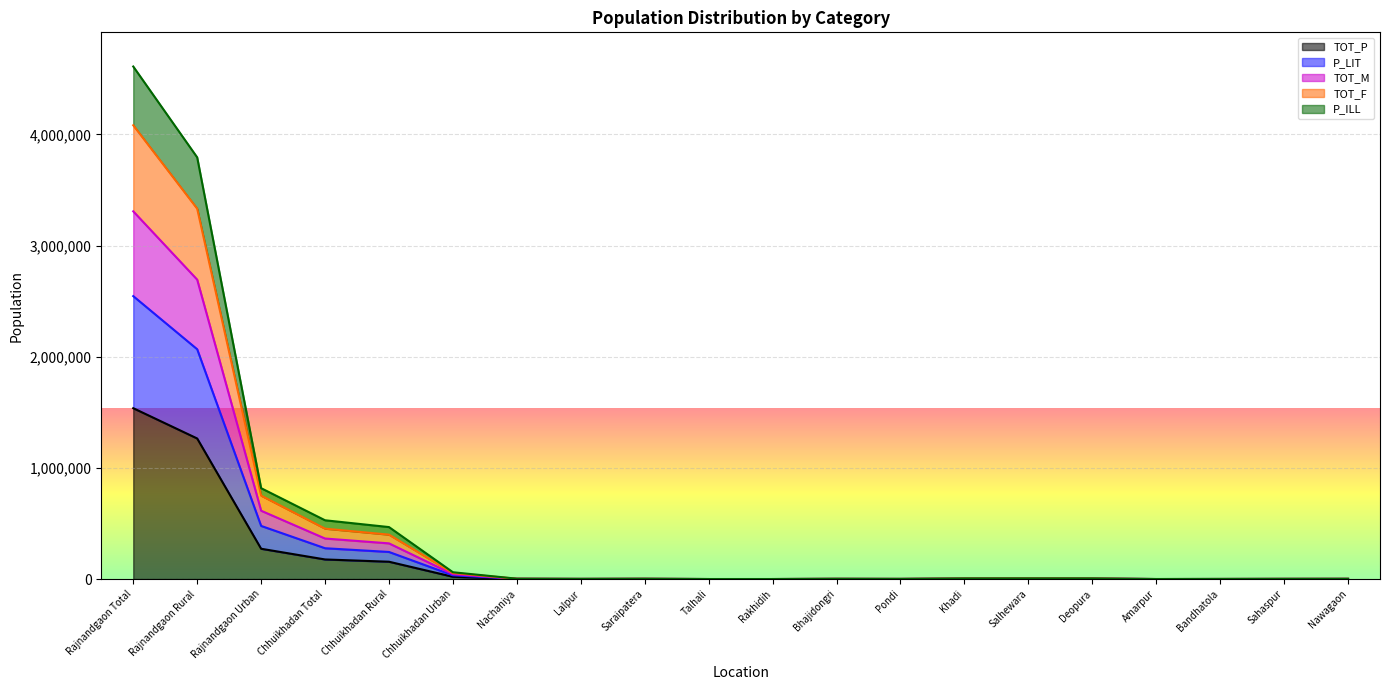

What is the spread (max minus min) of values at Nachaniya?

2126